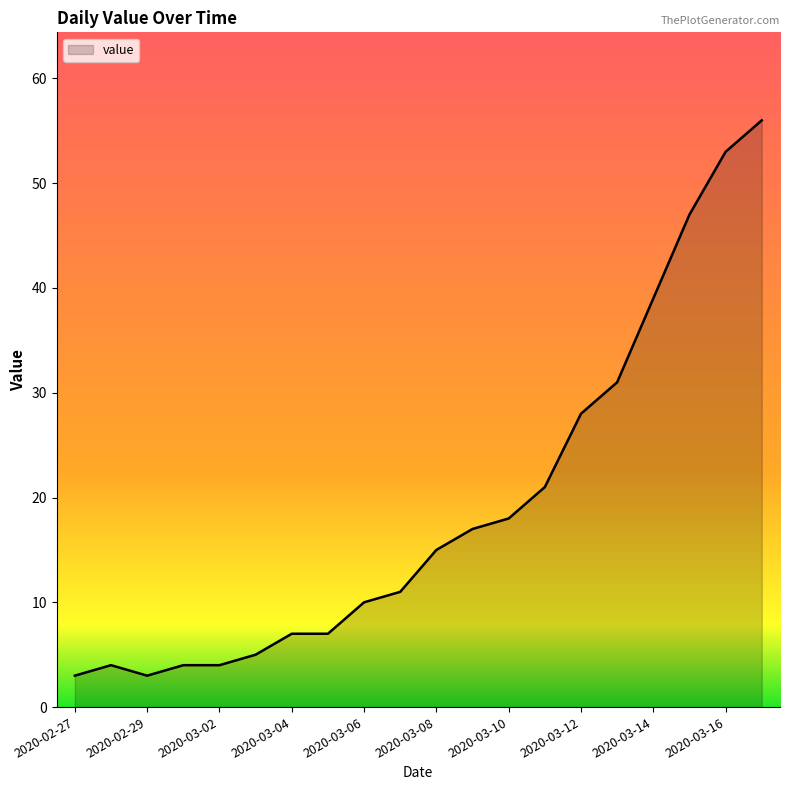

What is the greatest value displayed?

56